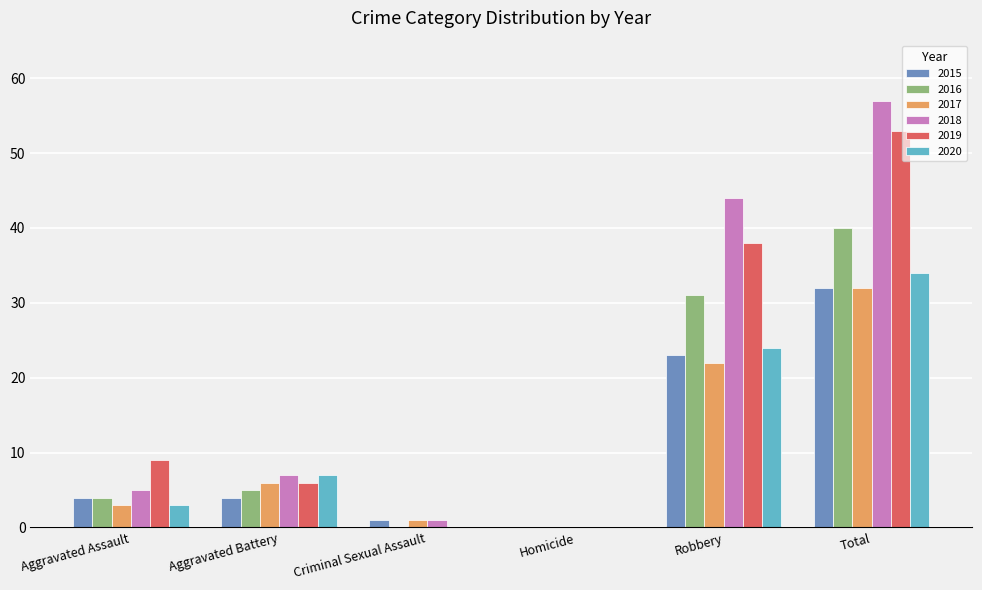

What value does the 2017 series have at Total?

32